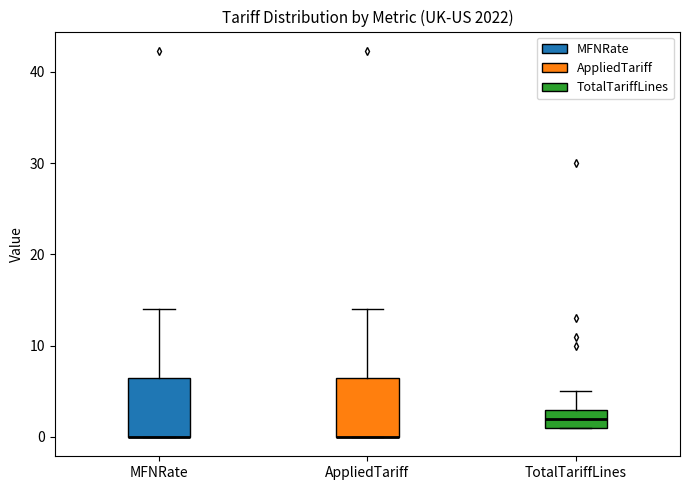

Reading left to right, transcribe this box plot: for each box, give where its median line is, the range the box spans, and where its two whiskers end, as read against the y-axis. The values are not printed on the chart, so give them approximately, as read against the axis.

MFNRate: median 0 (drawn on the box's lower edge), box 0 to 7, whiskers 0 to 14
AppliedTariff: median 0 (drawn on the box's lower edge), box 0 to 7, whiskers 0 to 14
TotalTariffLines: median 2, box 1 to 3, whiskers 1 to 5